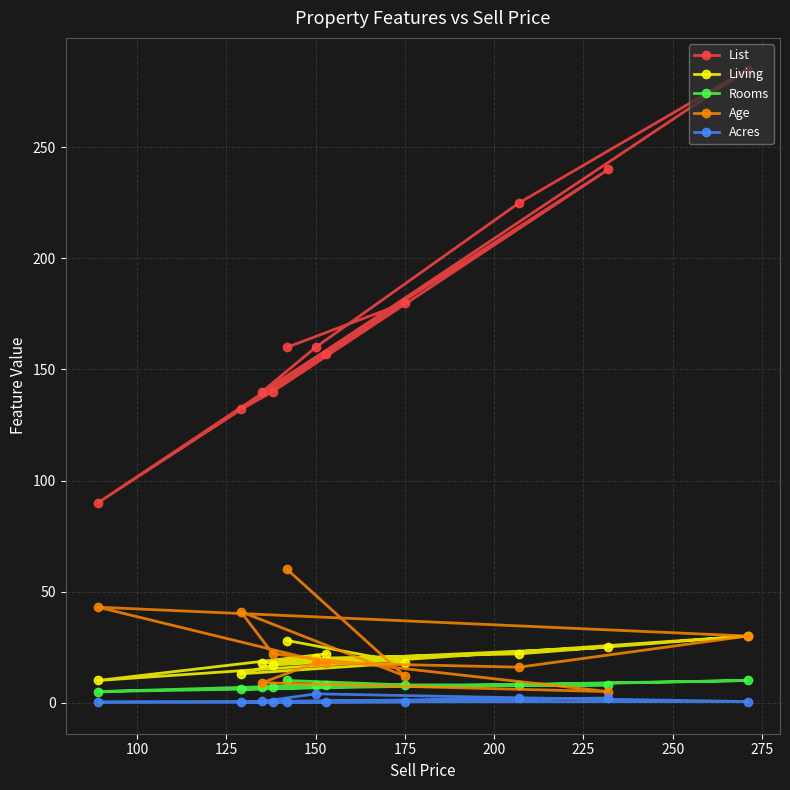

The Living series shows 20.0 at 150. True or false?

True